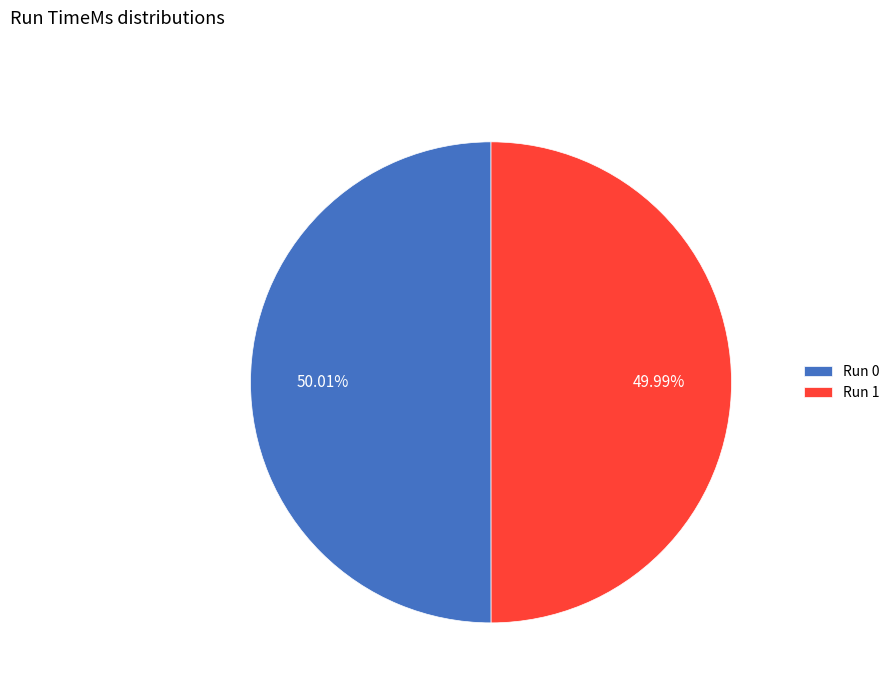

Combined, do Run 1 and Run 0 account for over 50%?

Yes